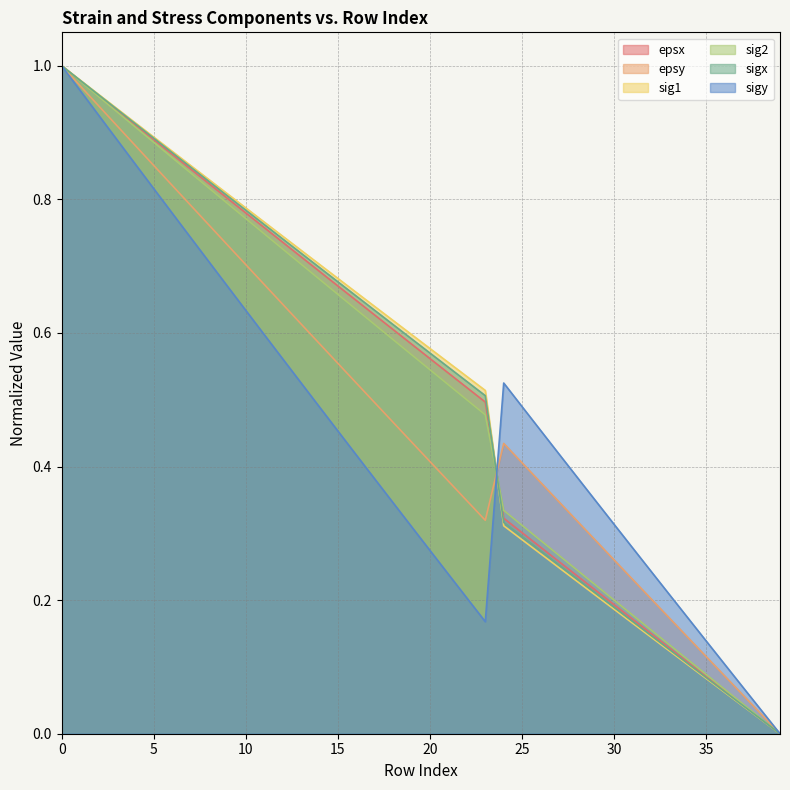

What is the value of the sig2 point at the 14th from the left?

0.7